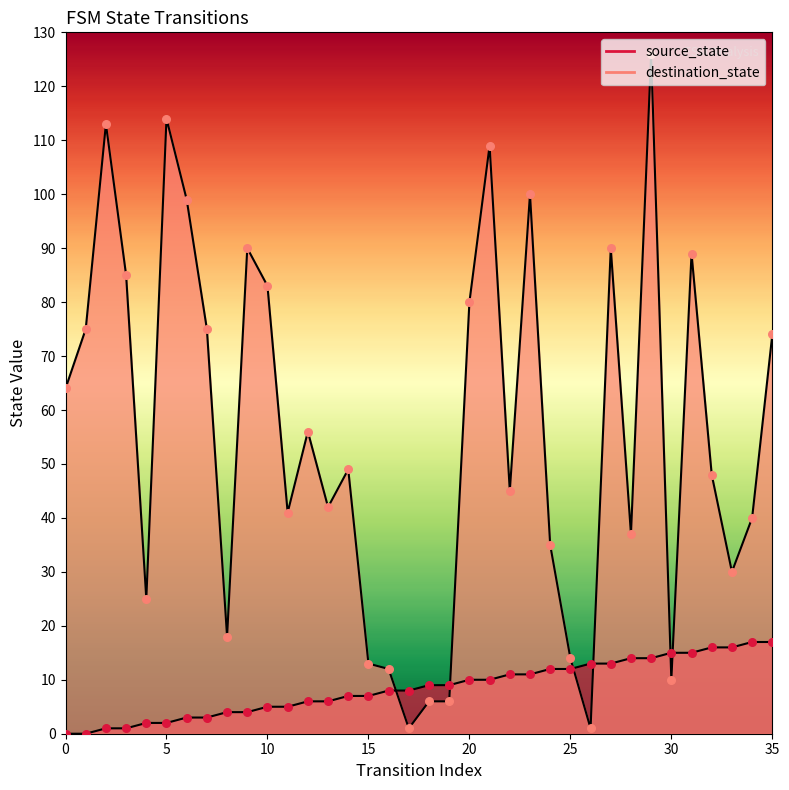

Which series has the widest spread of Y values?

destination_state